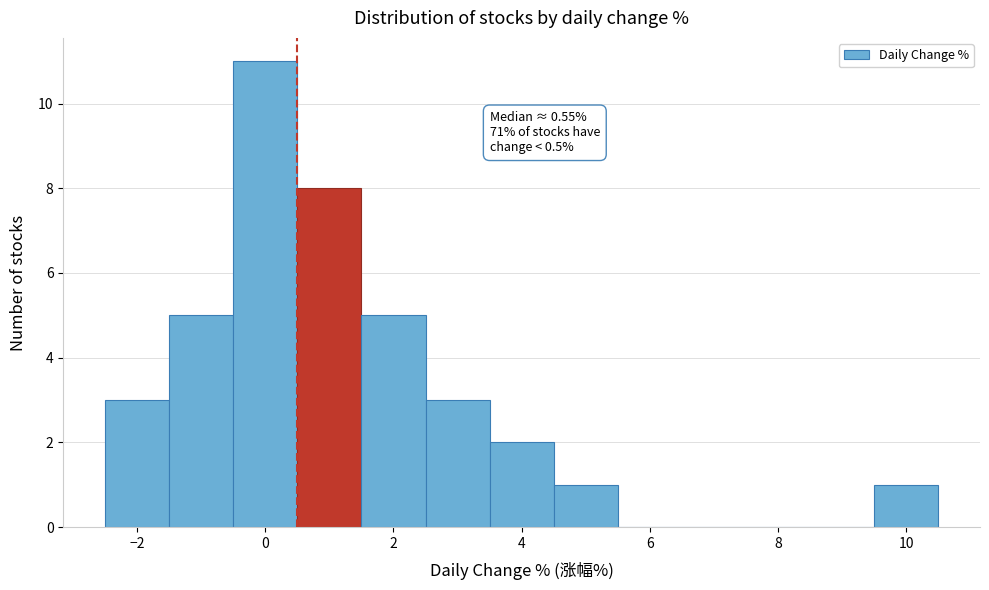

Over which range of the x-axis is the bar tallest?

-0.5 to 0.5